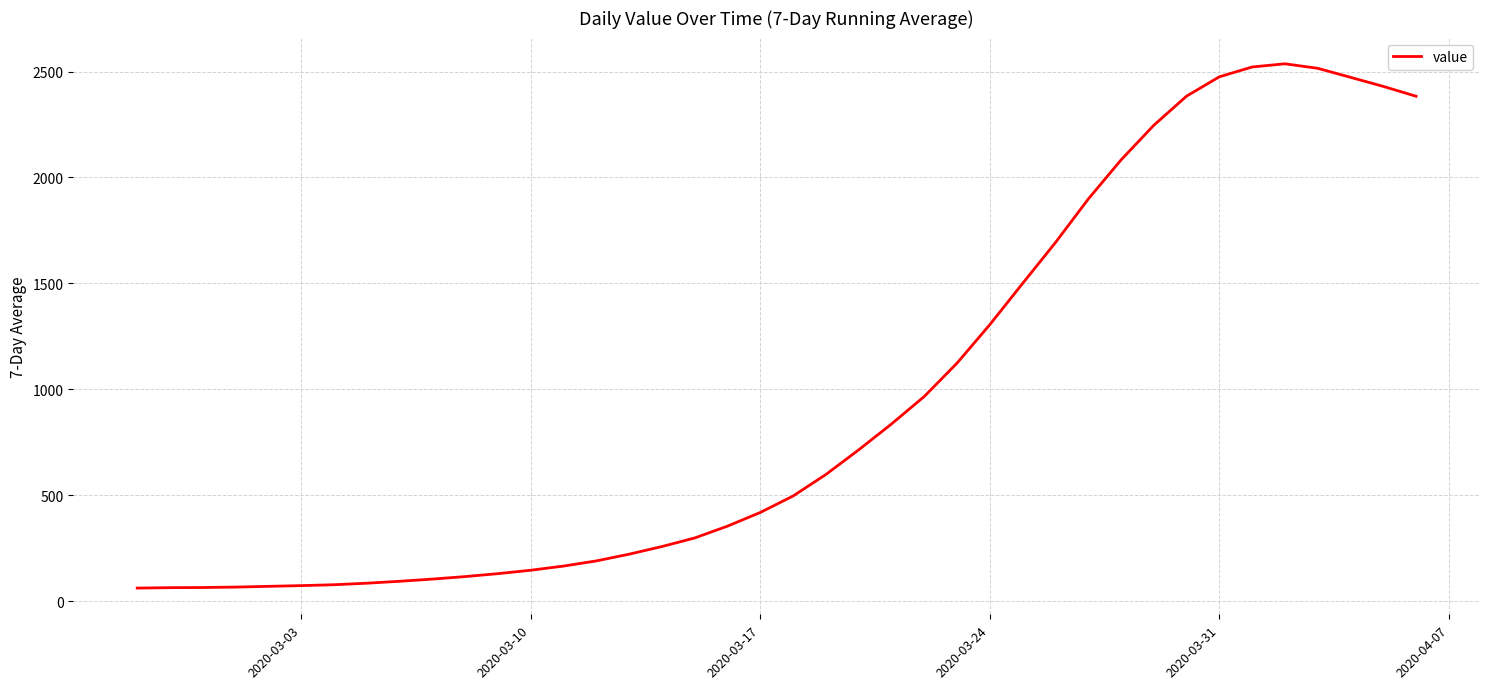

What is the greatest value displayed?

2536.7